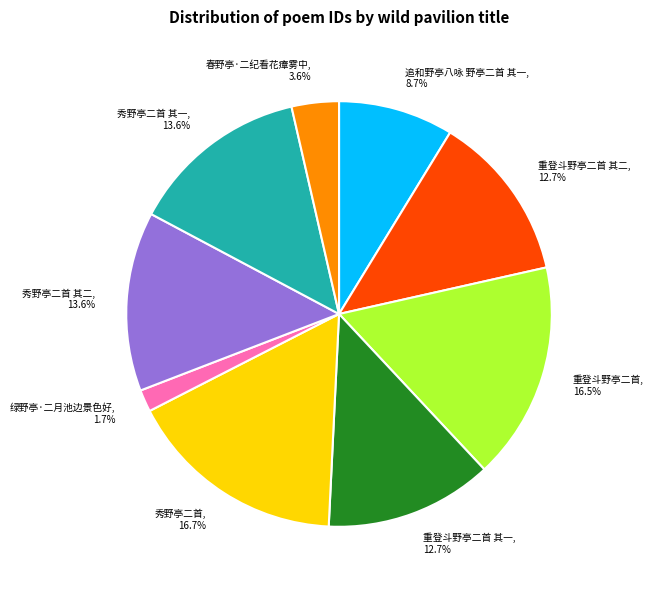

Which slice is the smallest?

绿野亭·二月池边景色好